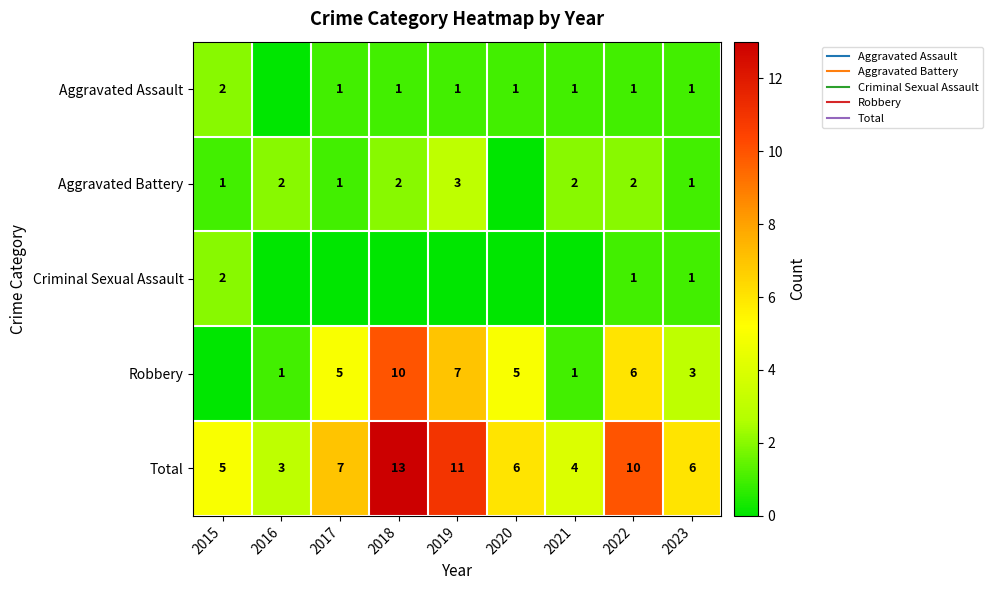

How many data points in Aggravated Battery are less than 2?

4